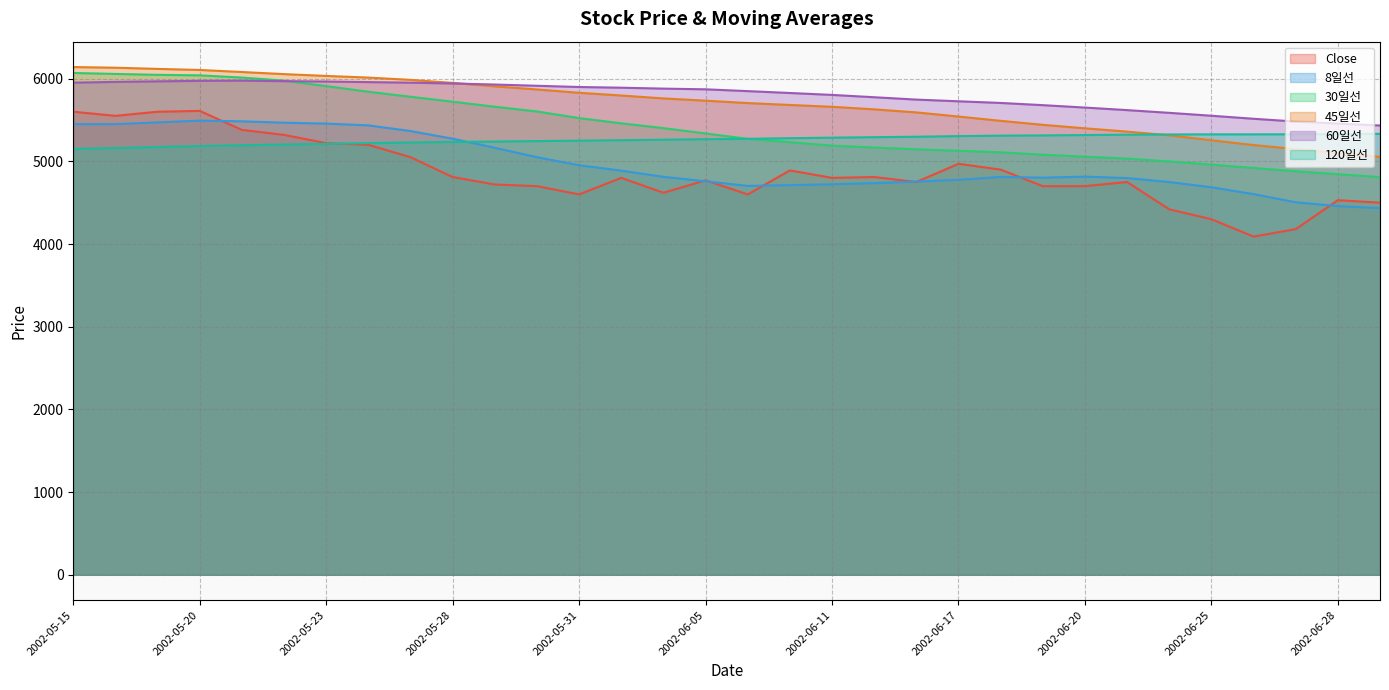

Which series has the largest range (max minus min)?

Close